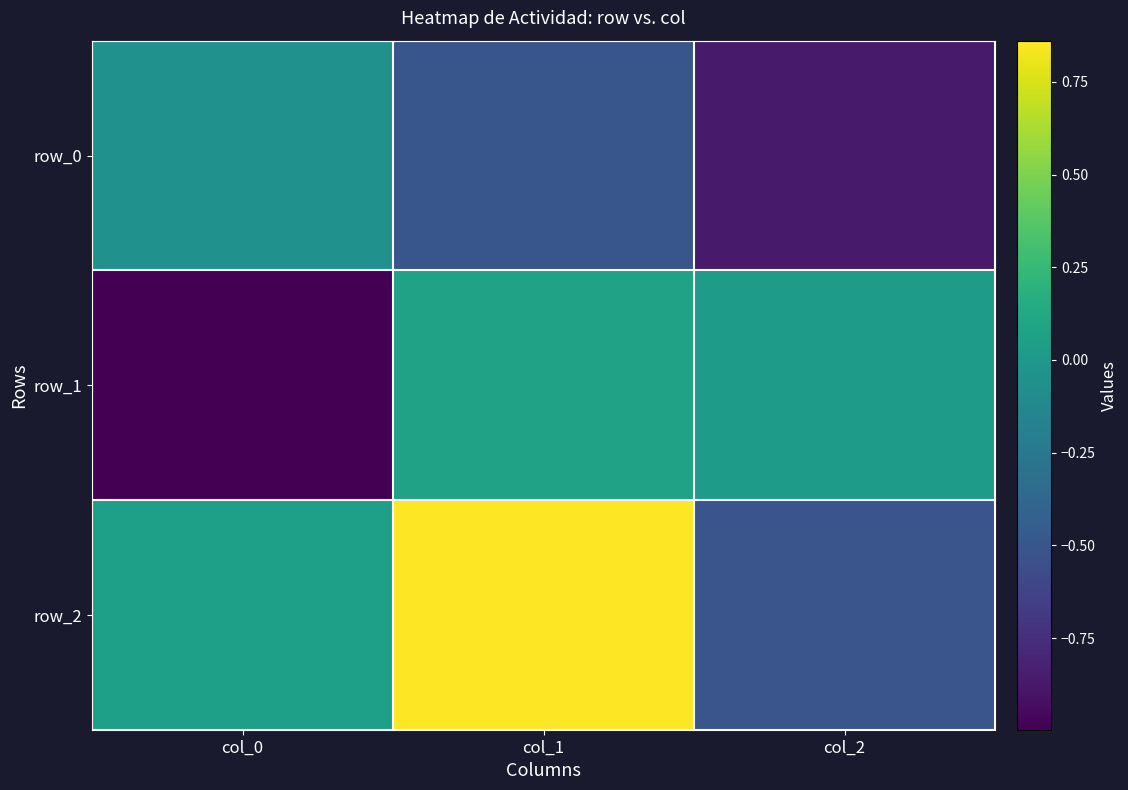

Which category has the lowest value in the row_2 series?

col_2